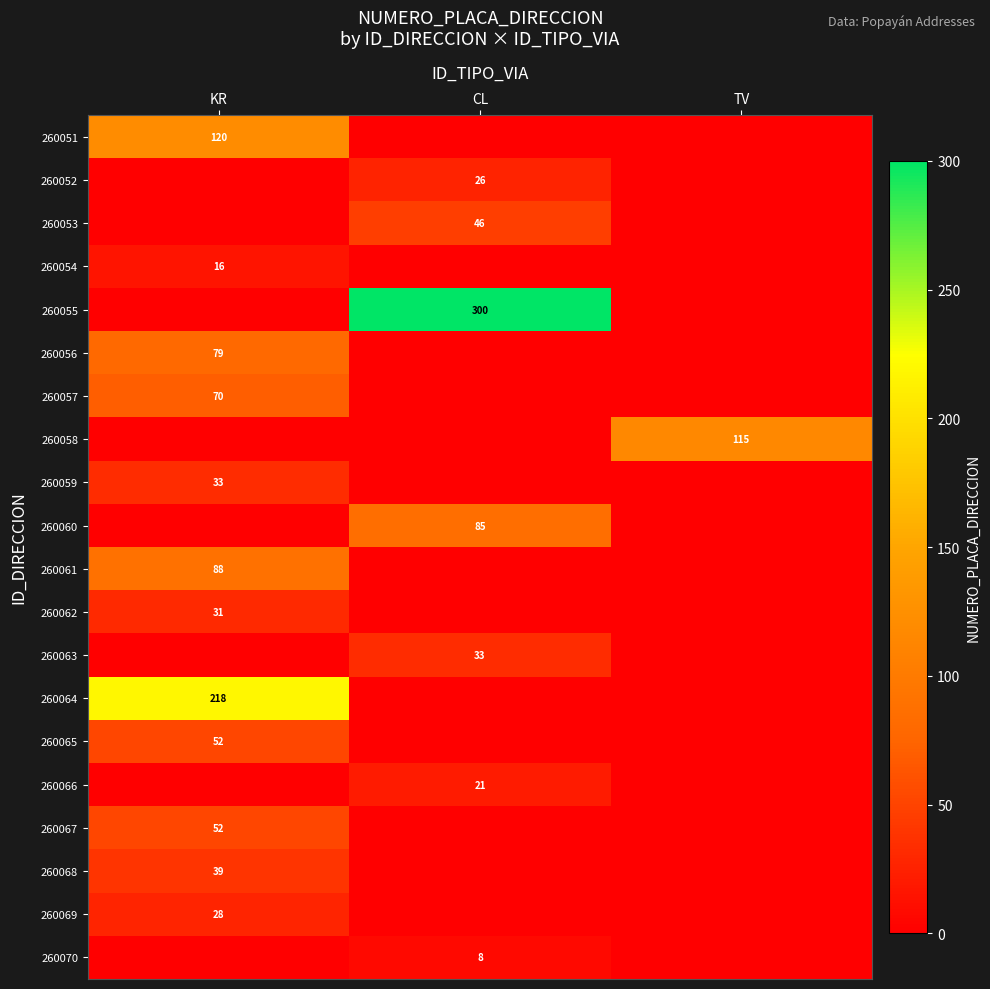

Is the value of 260058 at TV greater than the value of 260057 at KR?

Yes